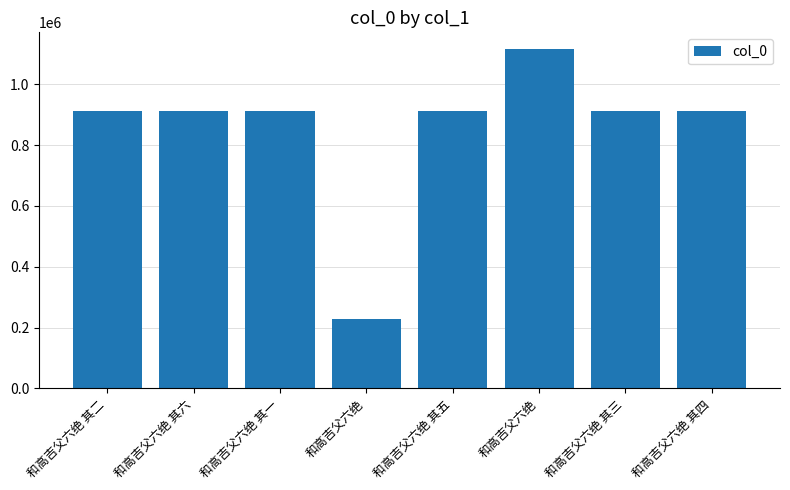

Which has a higher value, 和高吉父六绝 其五 or 和高吉父六绝 其四?

和高吉父六绝 其四